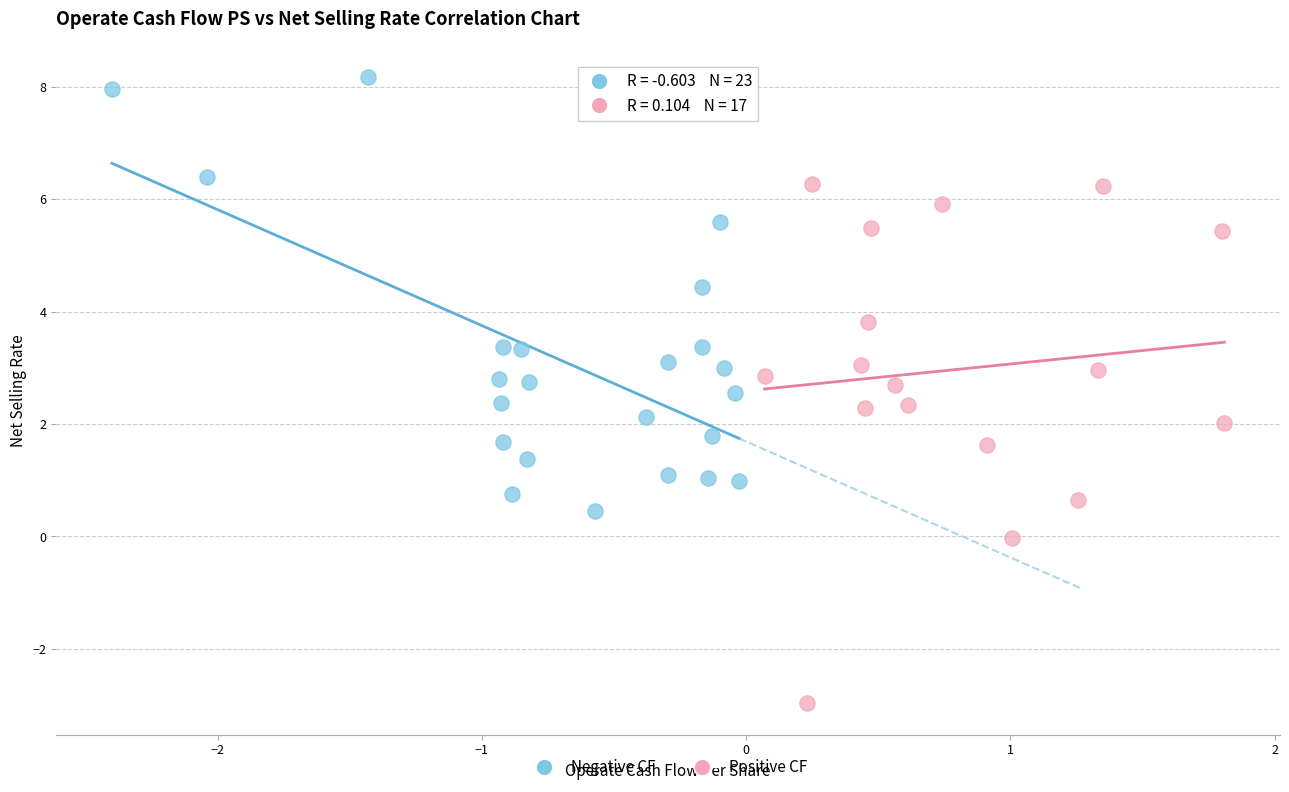

Which series reaches the minimum Y coordinate?

Positive CF